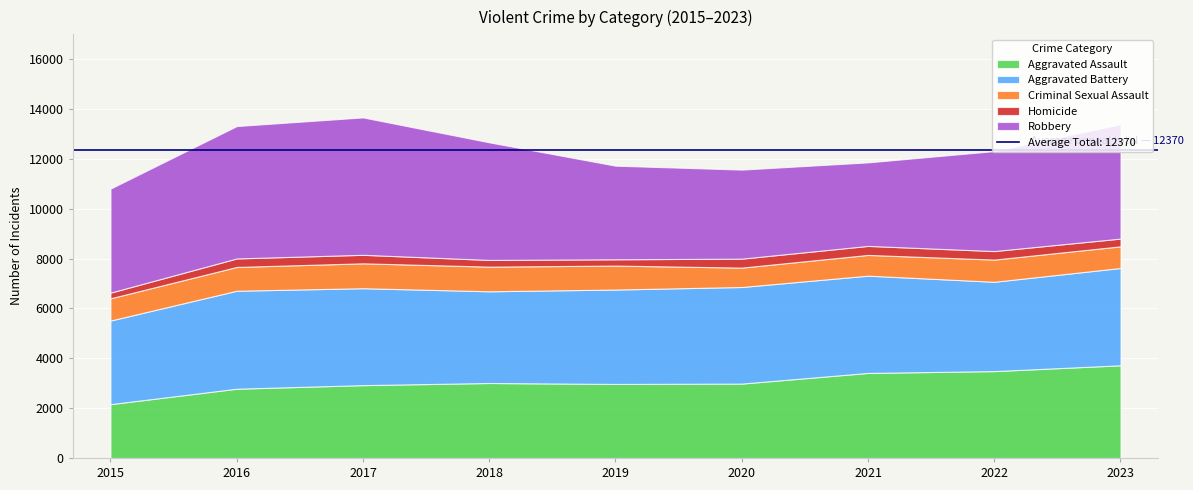

Reading left to right, what are all the values shown in this chart?

Aggravated Assault: 2160	2780	2923	3009	2970	2985	3413	3486	3719
Aggravated Battery: 3355	3931	3889	3680	3789	3876	3903	3584	3905
Criminal Sexual Assault: 892	955	999	989	962	778	832	891	869
Homicide: 228	341	342	269	252	360	362	342	311
Robbery: 4174	5312	5513	4719	3756	3572	3351	4011	4587